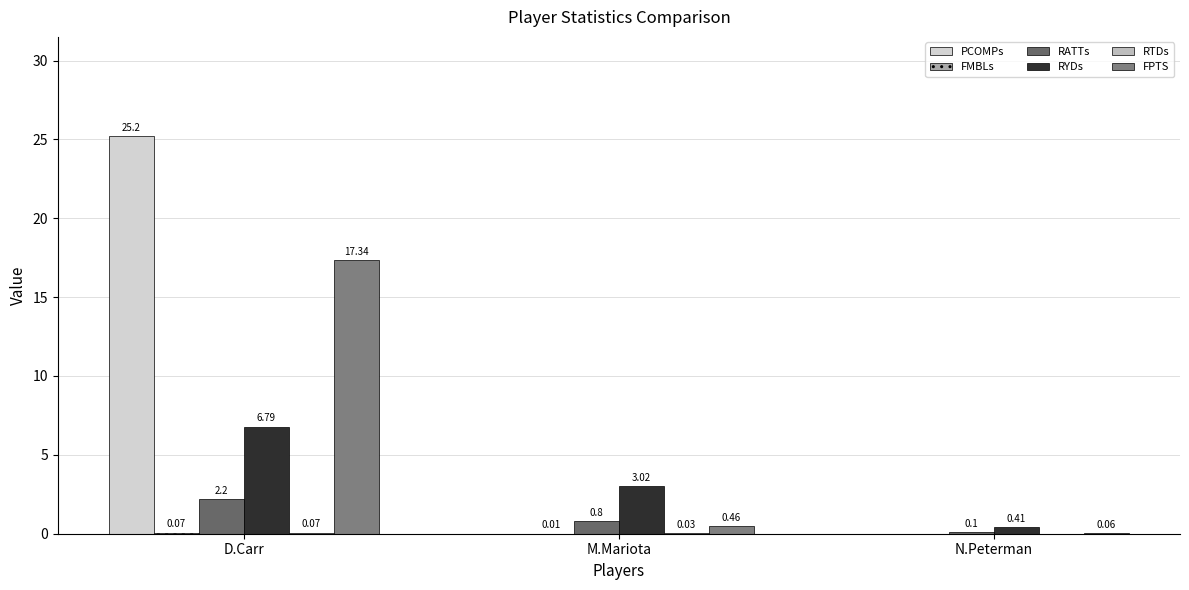

Count the number of categories in the chart.

3